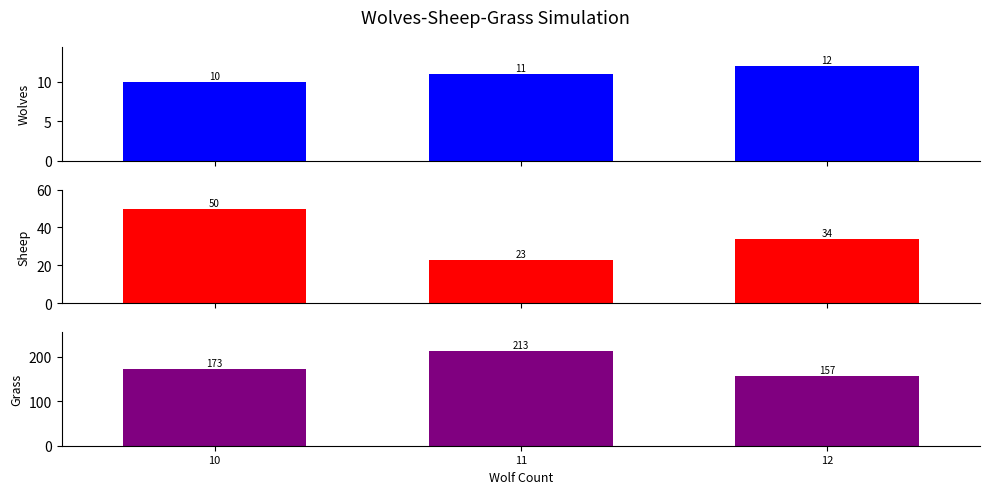

Which label corresponds to the smallest value in the chart?

10